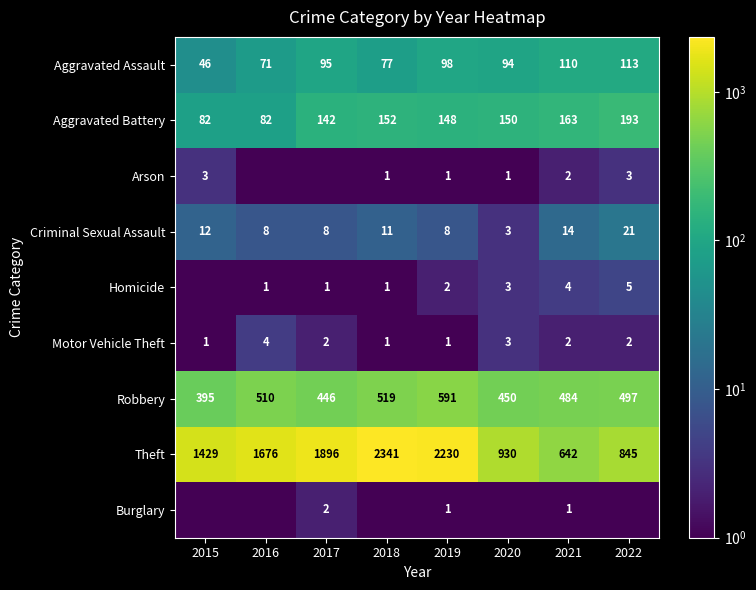

What is the difference between the highest and lowest values at 2017?

1895.5